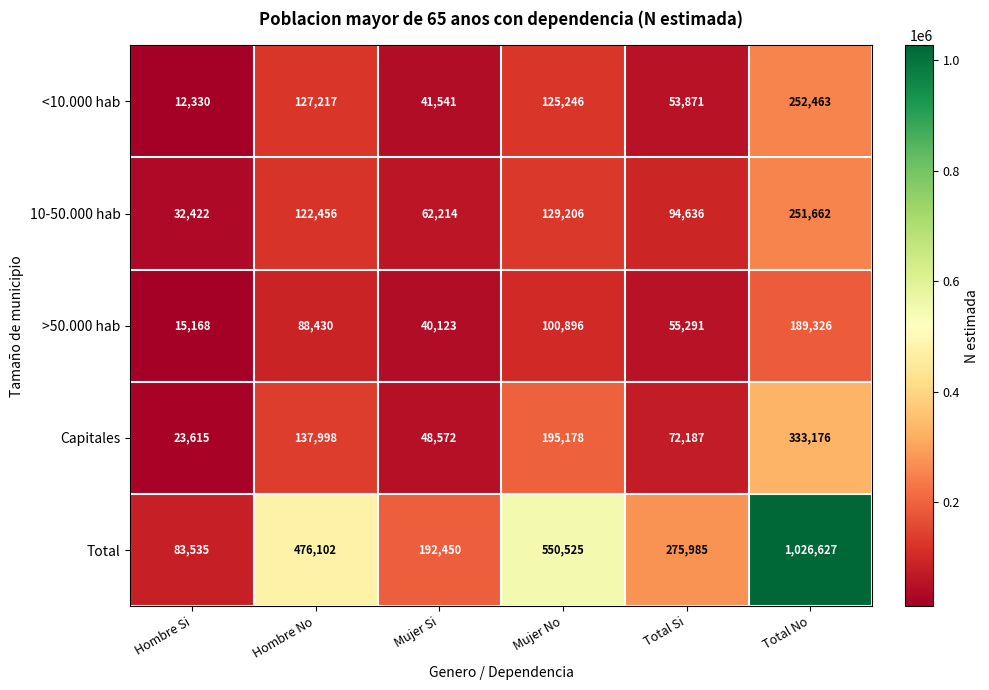

Rank the series by their maximum value, from lowest to highest.

>50.000 hab, 10-50.000 hab, <10.000 hab, Capitales, Total